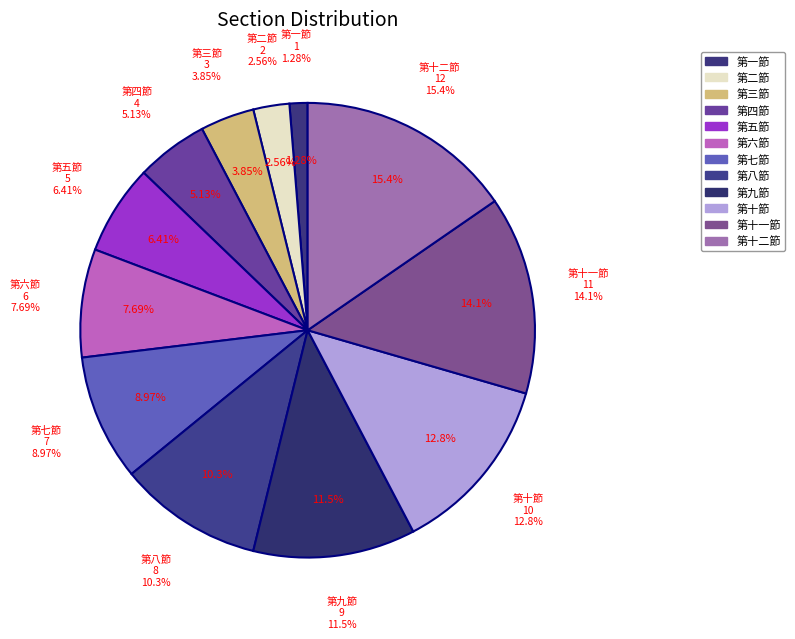

What percentage do 第七節 and 第十二節 together represent?

24.4%